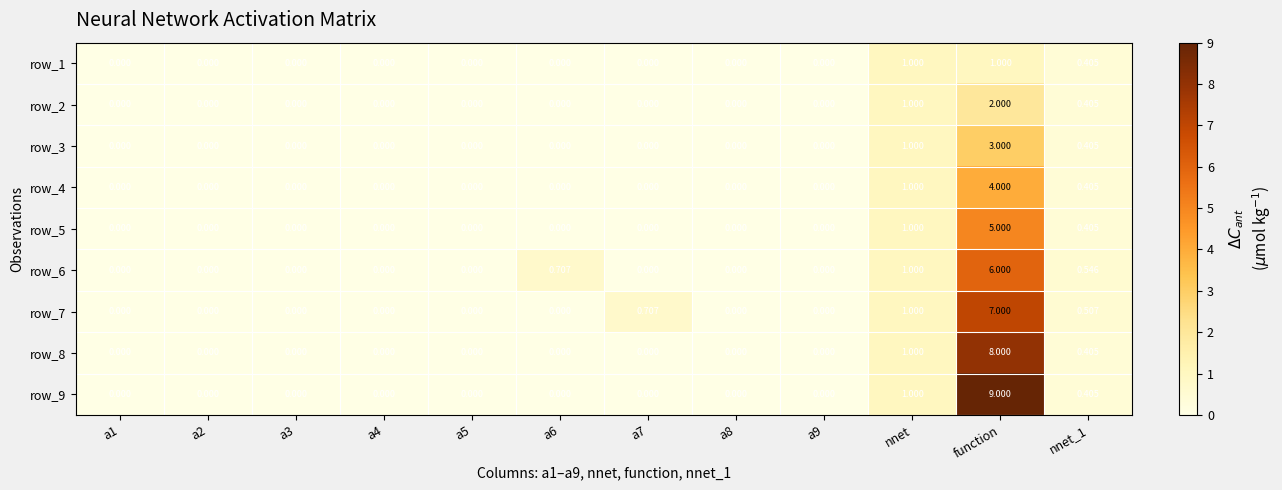

How many values in row_2 are above zero?

3